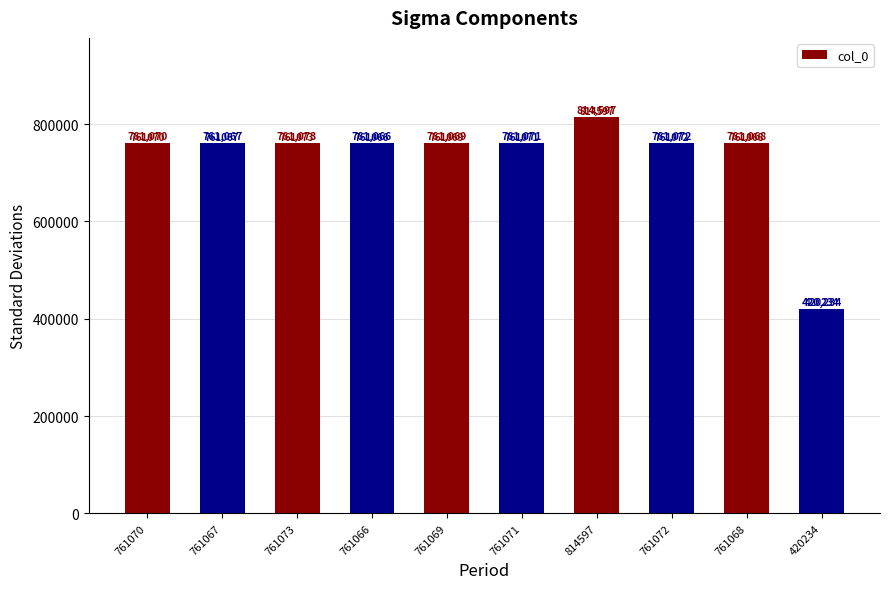

What value does the data have at 761067, to the nearest 10?

761070